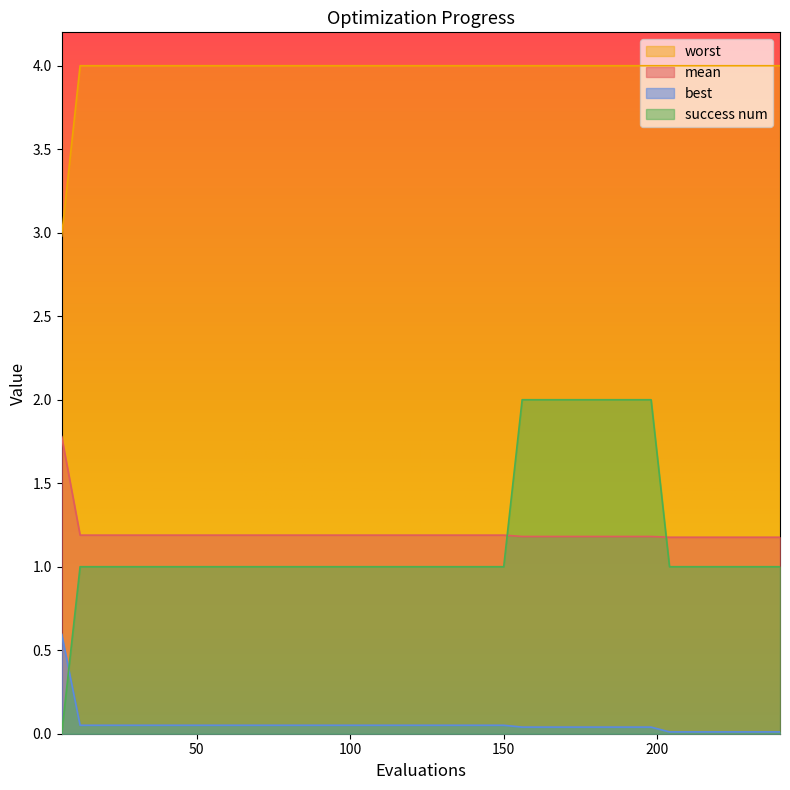

Where do success num and mean first cross each other?

150 and 156